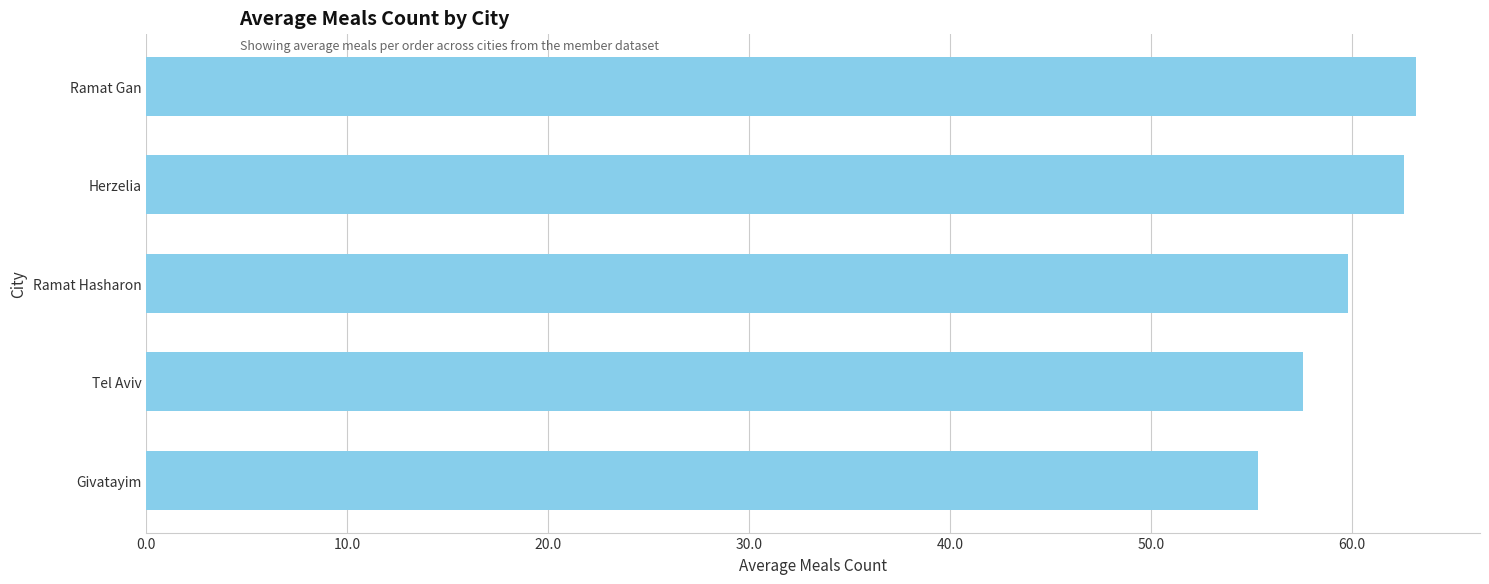

List the labels in order of value, smallest first.

Givatayim, Tel Aviv, Ramat Hasharon, Herzelia, Ramat Gan